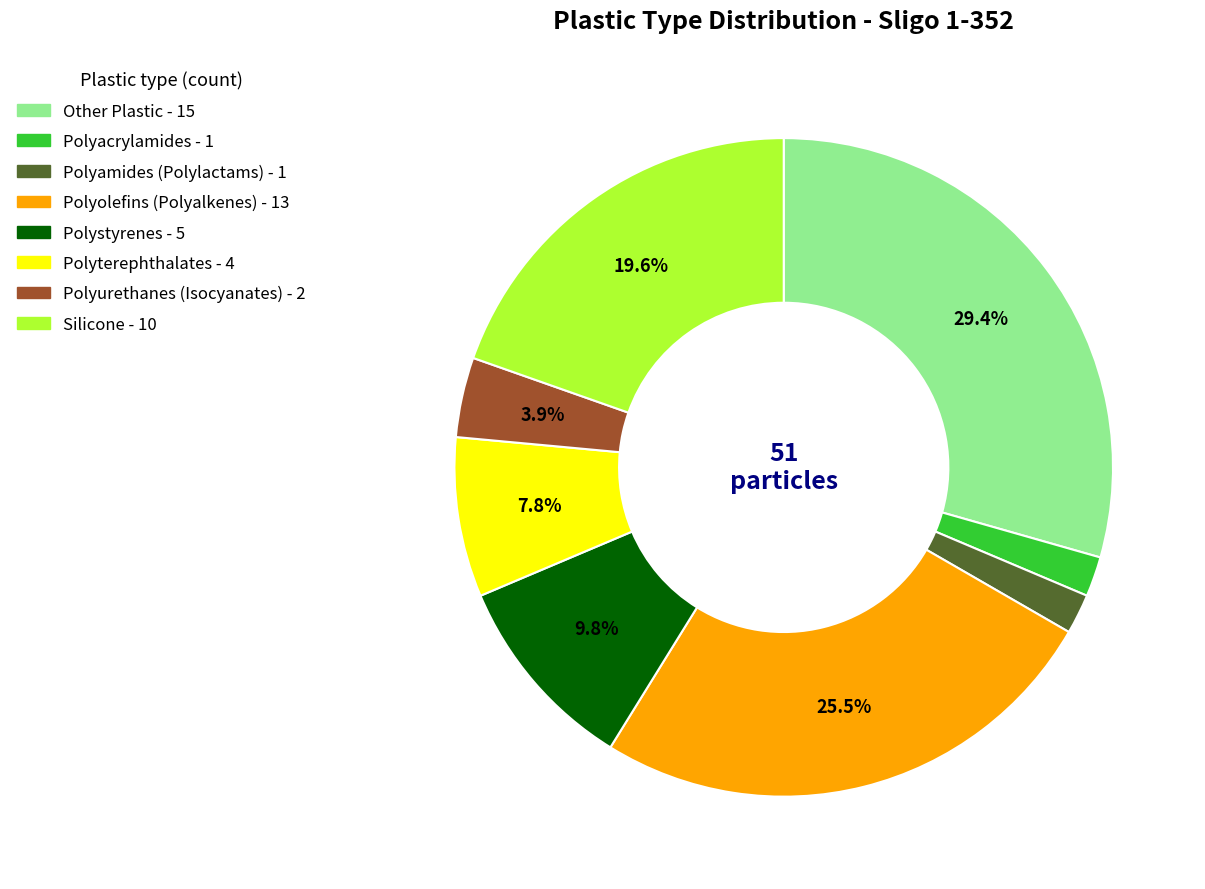

Is there a majority slice in this chart?

No